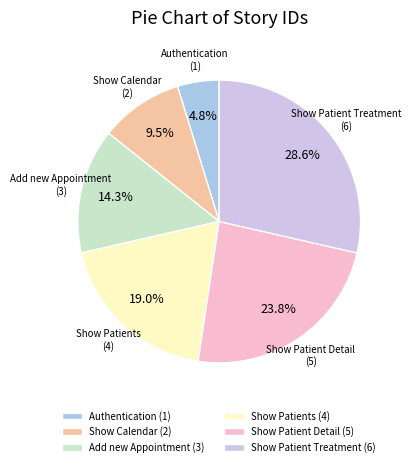

What percentage is NOT represented by Show Patient Detail?

76.2%